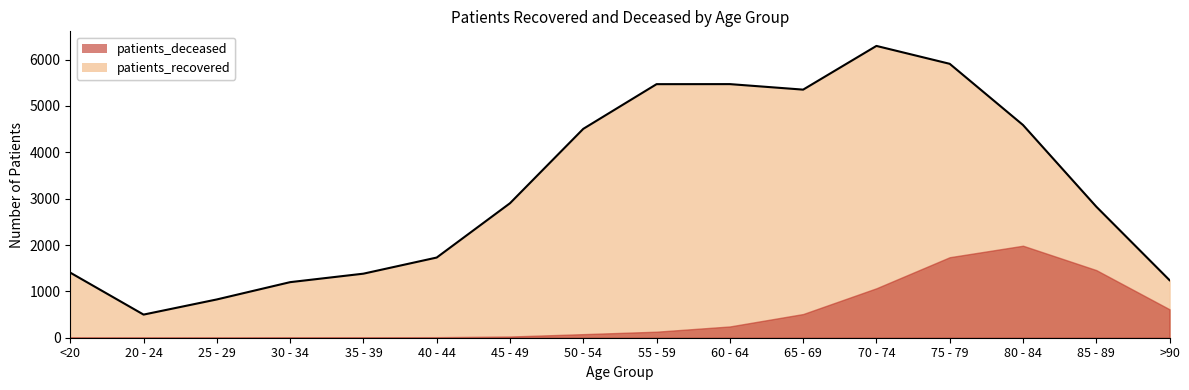

Reading right to left, transcribe all the data shown in this chart.

>90=1241	85 - 89=2828	80 - 84=4590	75 - 79=5910	70 - 74=6296	65 - 69=5353	60 - 64=5472	55 - 59=5471	50 - 54=4507	45 - 49=2902	40 - 44=1730	35 - 39=1382	30 - 34=1199	25 - 29=826	20 - 24=499	<20=1404